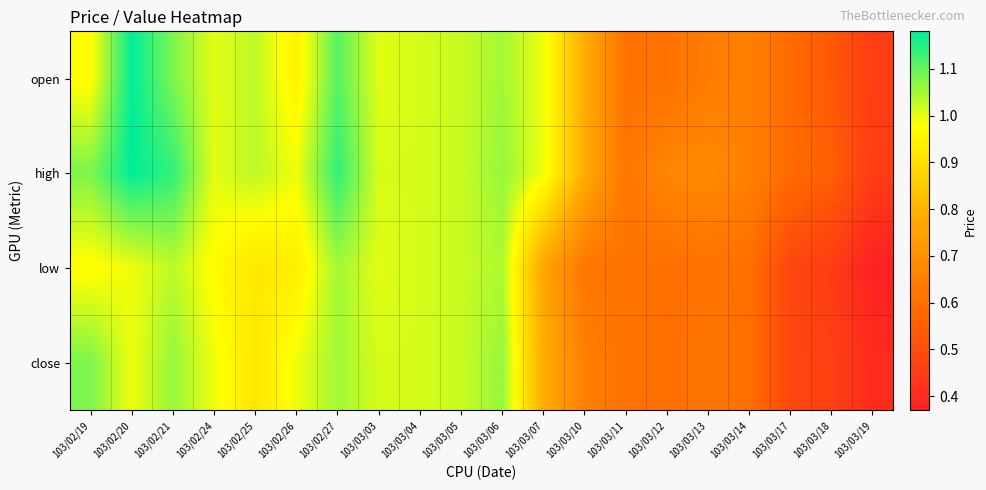

Reading left to right, what are all the values shown in this chart?

open: 103/02/19=1.0	103/02/20=1.2	103/02/21=1.1	103/02/24=1.0	103/02/25=1.0	103/02/26=0.9	103/02/27=1.1	103/03/03=1.0	103/03/04=1.0	103/03/05=1.0	103/03/06=1.1	103/03/07=1.0	103/03/10=0.8	103/03/11=0.6	103/03/12=0.6	103/03/13=0.6	103/03/14=0.7	103/03/17=0.6	103/03/18=0.5	103/03/19=0.5
high: 103/02/19=1.1	103/02/20=1.2	103/02/21=1.1	103/02/24=1.0	103/02/25=1.0	103/02/26=1.0	103/02/27=1.1	103/03/03=1.0	103/03/04=1.0	103/03/05=1.0	103/03/06=1.1	103/03/07=1.0	103/03/10=0.8	103/03/11=0.6	103/03/12=0.7	103/03/13=0.7	103/03/14=0.7	103/03/17=0.6	103/03/18=0.6	103/03/19=0.5
low: 103/02/19=1.0	103/02/20=1.0	103/02/21=1.0	103/02/24=1.0	103/02/25=0.9	103/02/26=0.9	103/02/27=1.1	103/03/03=1.0	103/03/04=1.0	103/03/05=1.0	103/03/06=1.0	103/03/07=0.8	103/03/10=0.6	103/03/11=0.6	103/03/12=0.6	103/03/13=0.6	103/03/14=0.6	103/03/17=0.5	103/03/18=0.5	103/03/19=0.4
close: 103/02/19=1.1	103/02/20=1.0	103/02/21=1.1	103/02/24=1.0	103/02/25=0.9	103/02/26=1.0	103/02/27=1.1	103/03/03=1.0	103/03/04=1.0	103/03/05=1.0	103/03/06=1.1	103/03/07=0.8	103/03/10=0.7	103/03/11=0.6	103/03/12=0.6	103/03/13=0.6	103/03/14=0.6	103/03/17=0.5	103/03/18=0.5	103/03/19=0.4